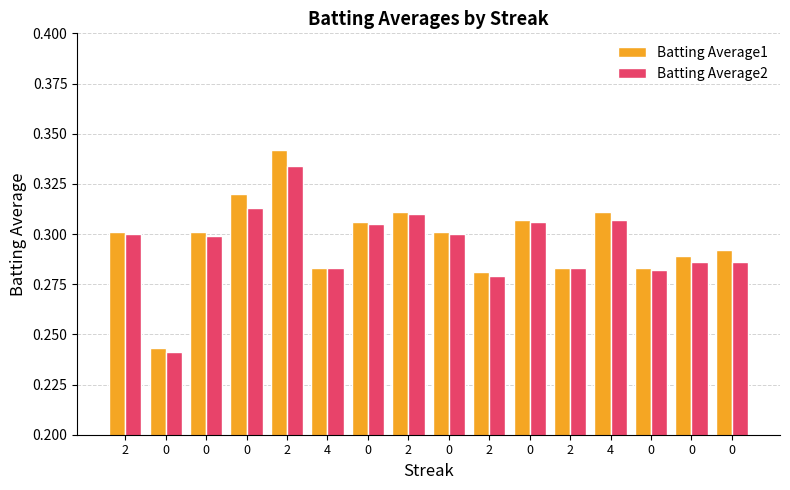

What are all the series names shown in the legend?

Batting Average1, Batting Average2